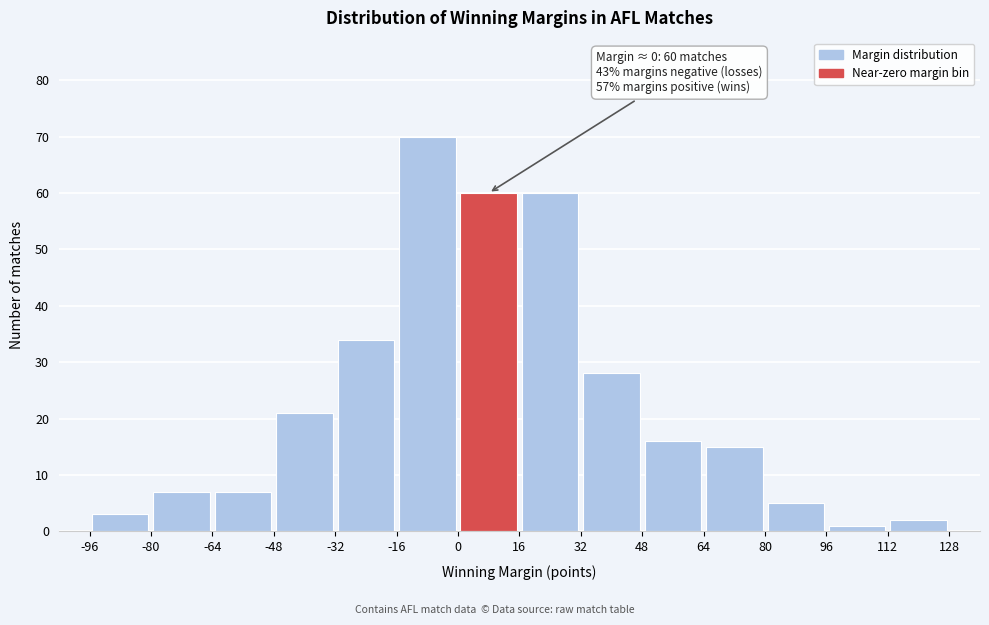

Which range on the x-axis has the tallest bar?

-16 to 0